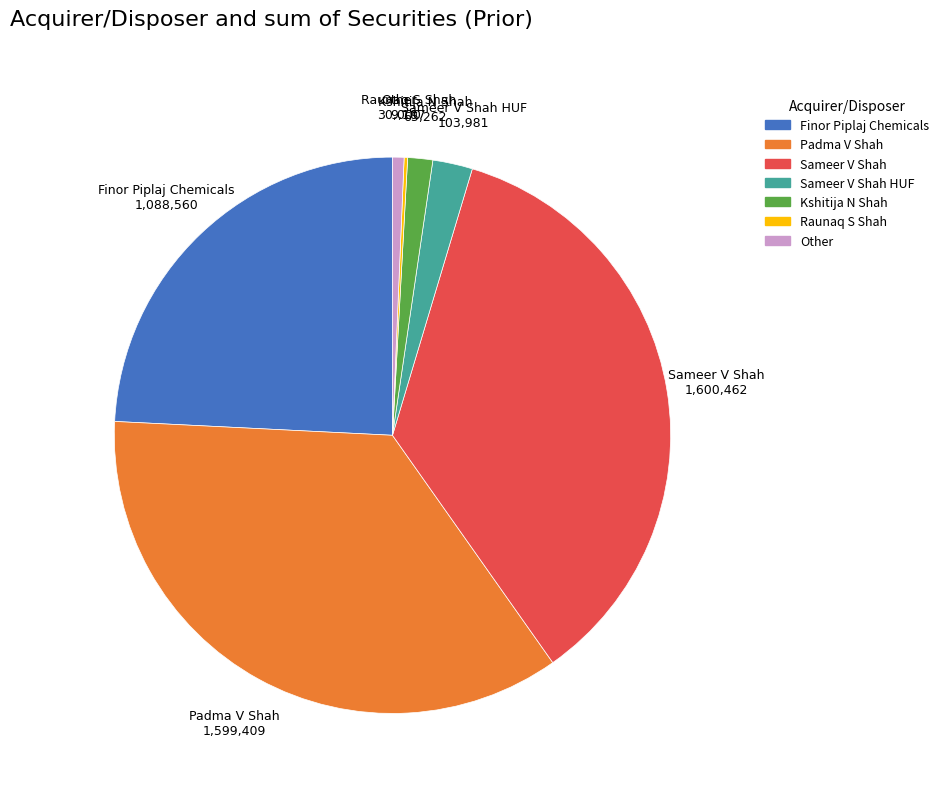

Combined, do Sameer V Shah HUF and Sameer V Shah account for over 50%?

No